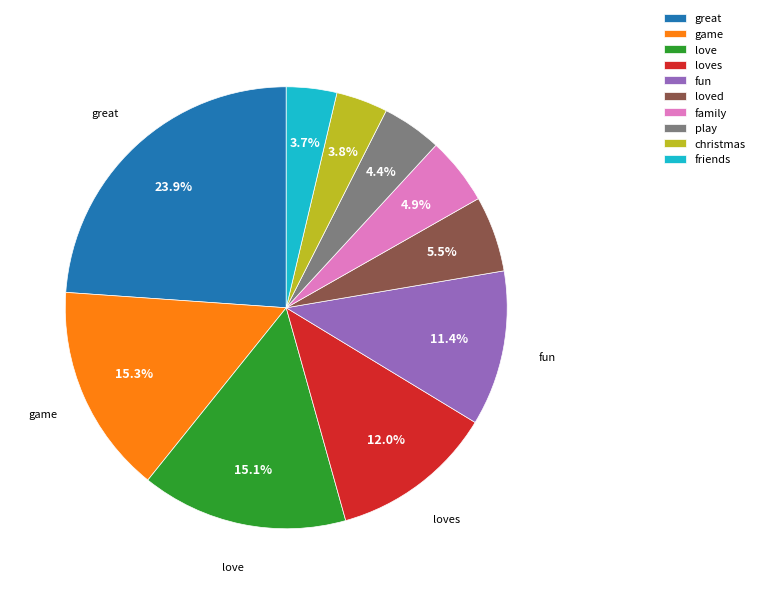

Is it true that family is 5% of the pie?

True